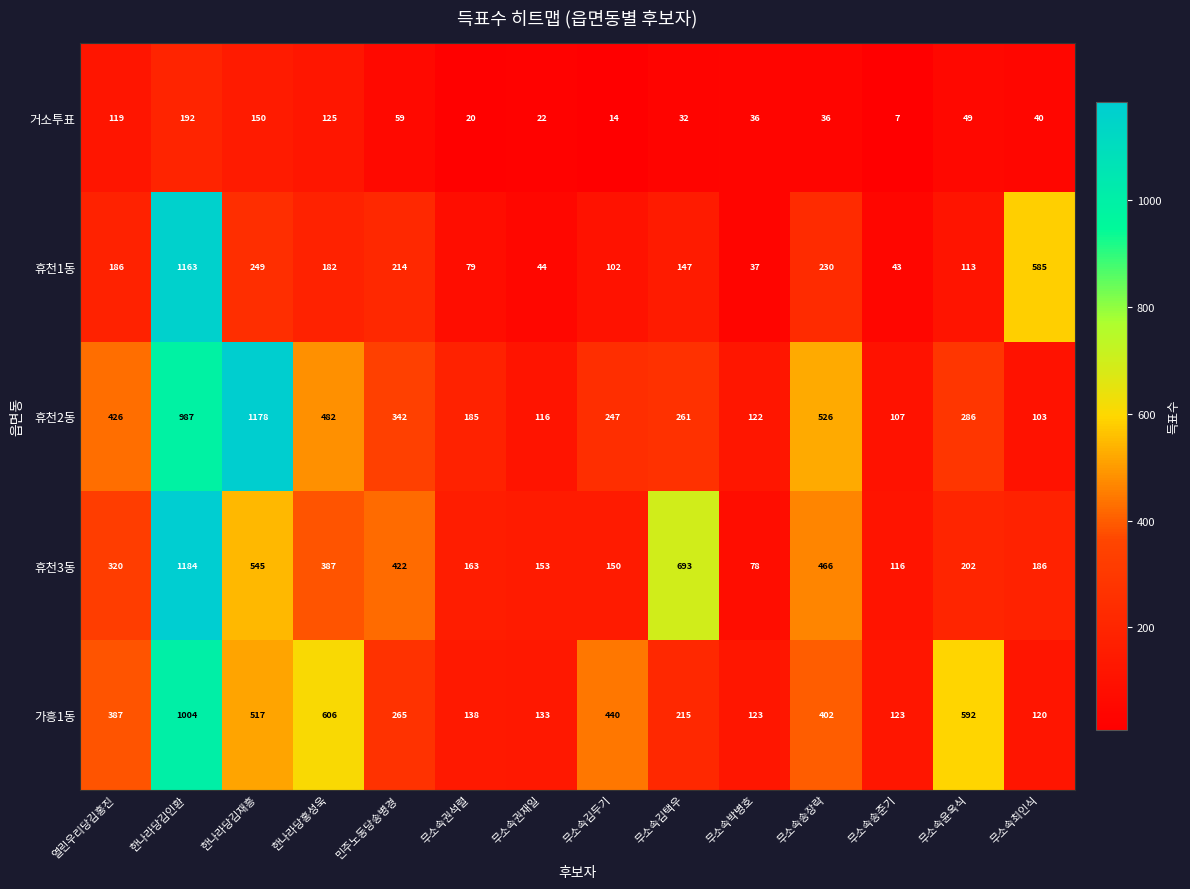

What is the difference between the maximum and minimum values in the 가흥1동 series?

884